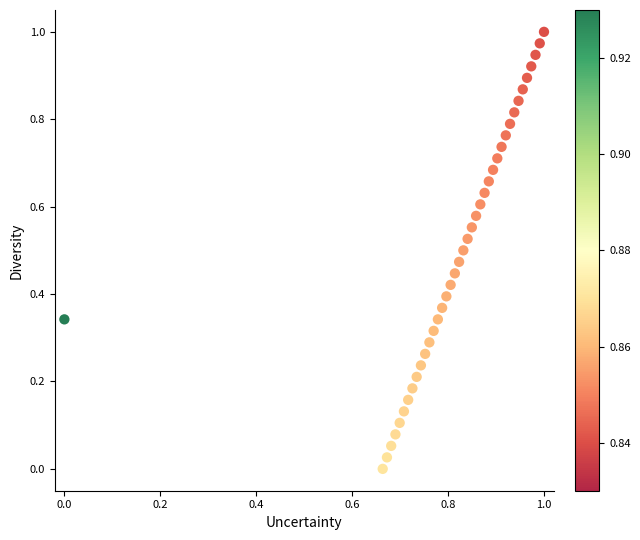

How many points are shown in the scatter plot?

40